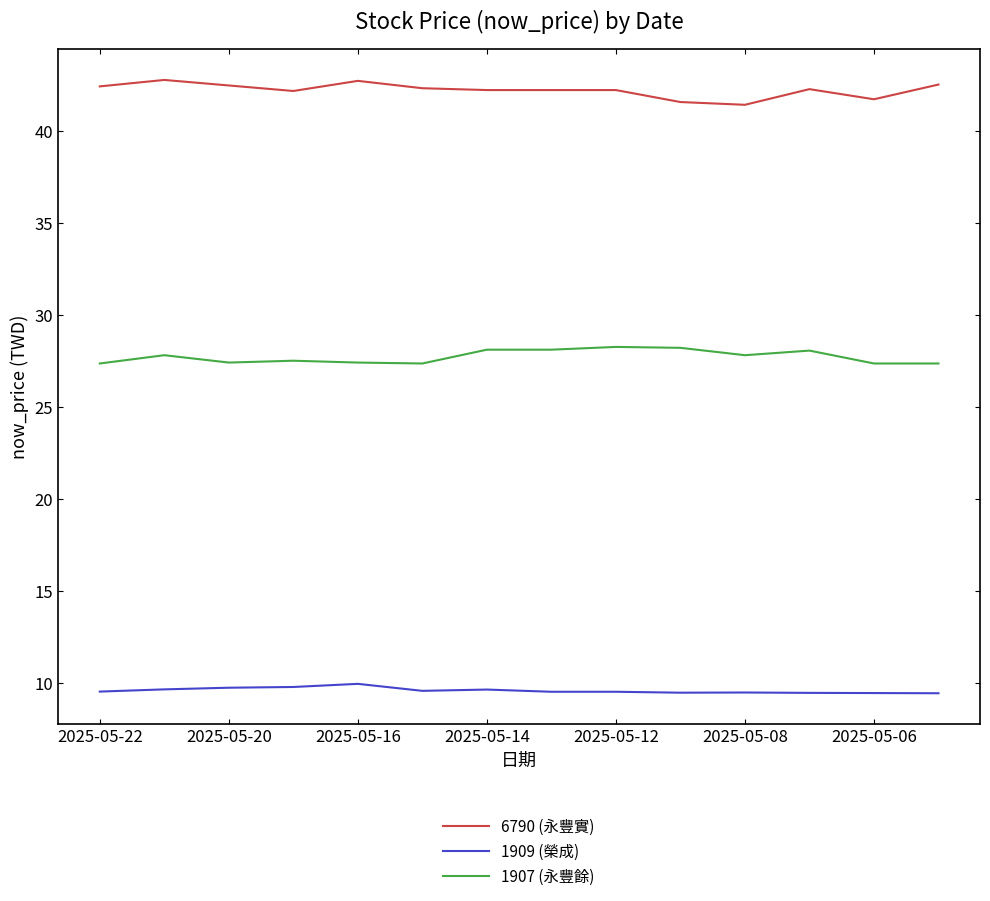

What are all the series names shown in the legend?

6790 (永豐實), 1909 (榮成), 1907 (永豐餘)